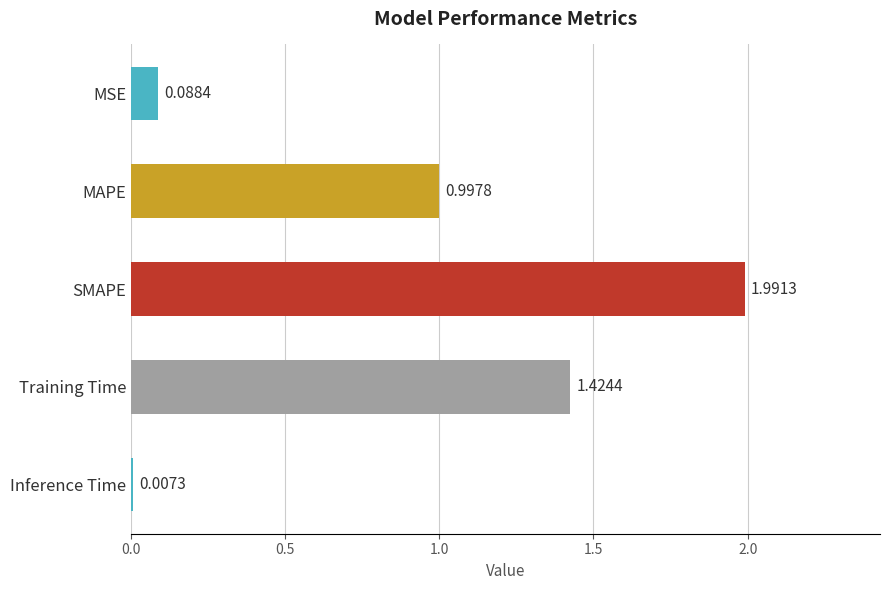

What is the average value?

0.9